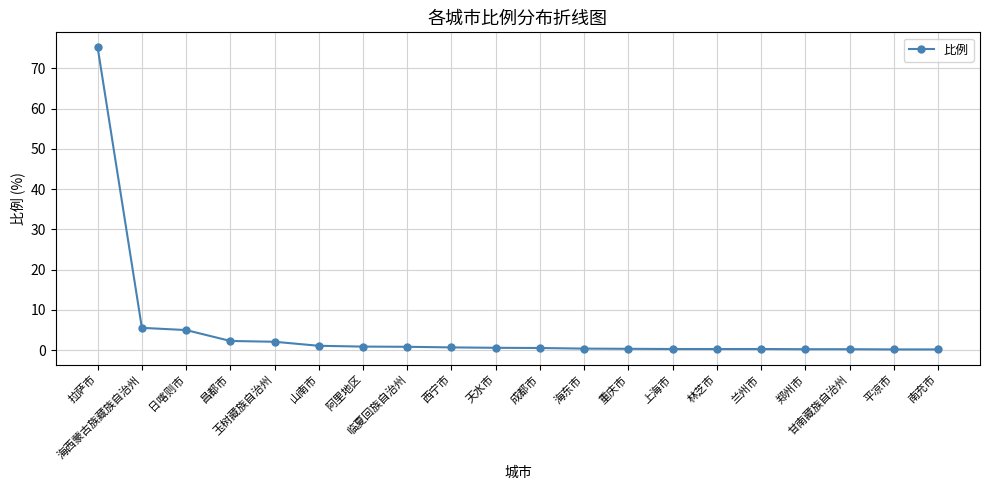

Does the chart have visible grid lines?

Yes